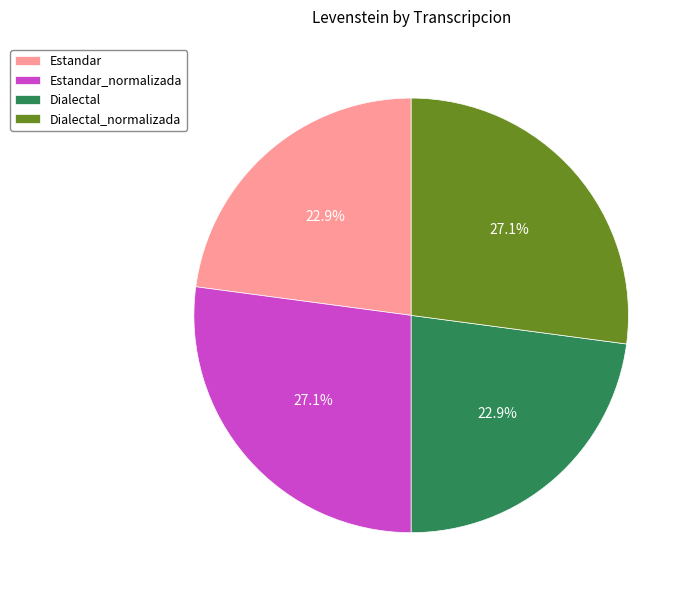

What percentage is the Estandar slice, to the nearest percent?

23%